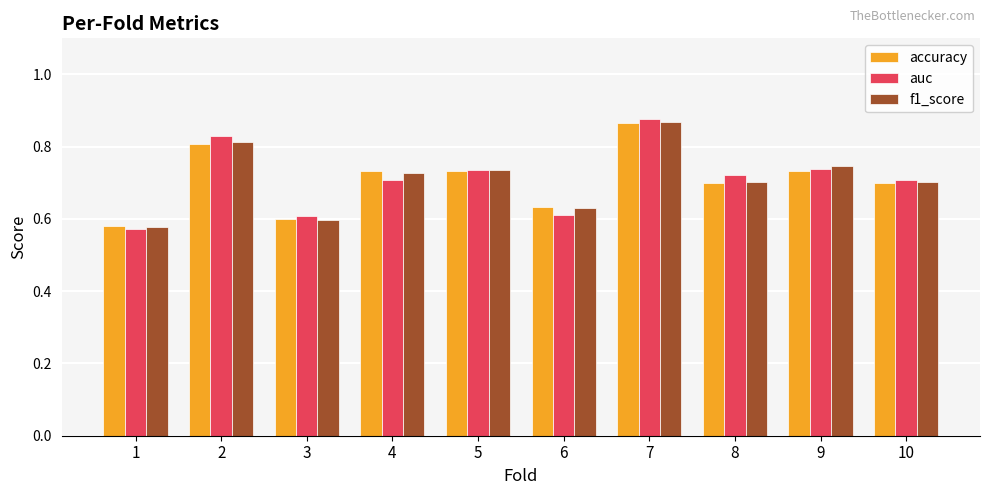

How many series are shown in this chart?

3